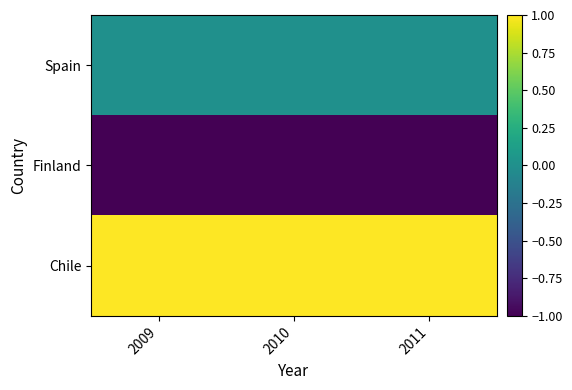

Reading left to right, what are all the values shown in this chart?

Spain: 2009=0	2010=0	2011=0
Finland: 2009=-1	2010=-1	2011=-1
Chile: 2009=1	2010=1	2011=1